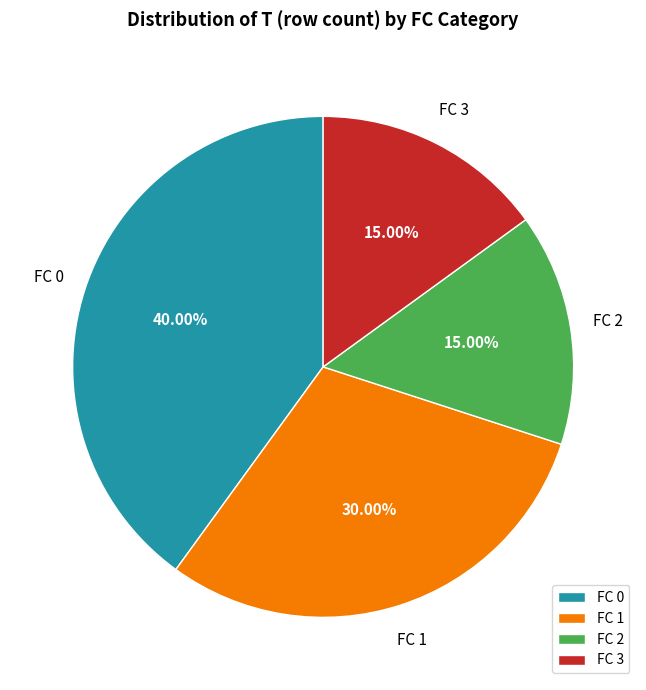

Does FC 0 represent more than half of the total?

No